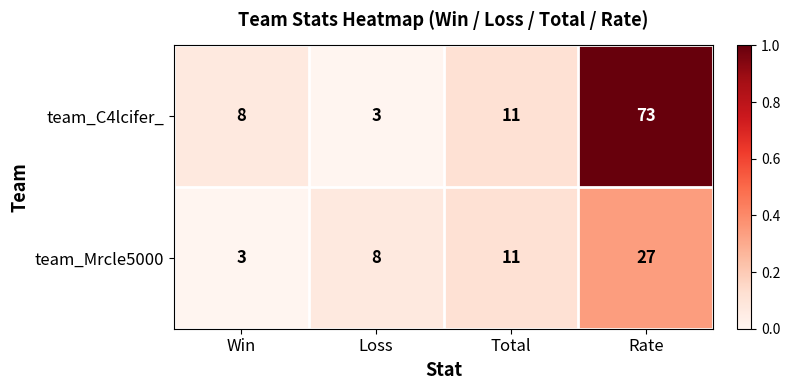

At which category does the chart reach its peak across all series?

Rate